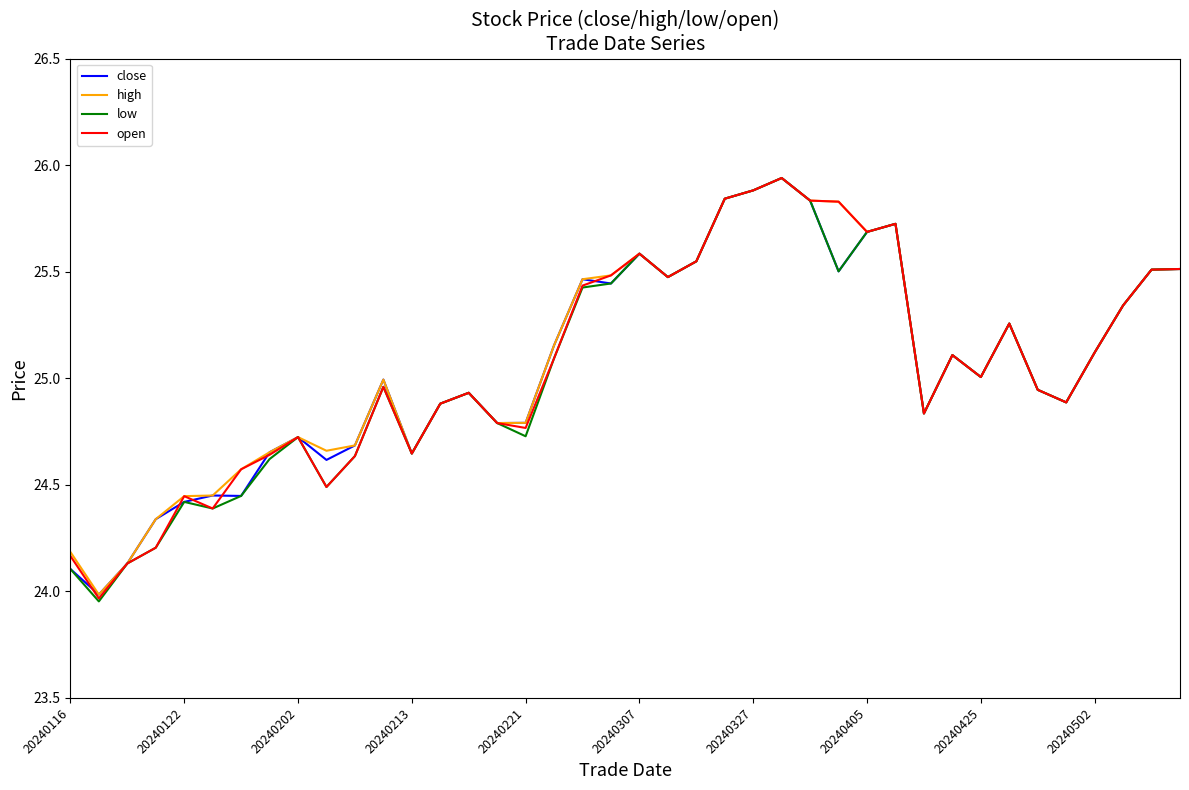

Which series has the largest range (max minus min)?

low